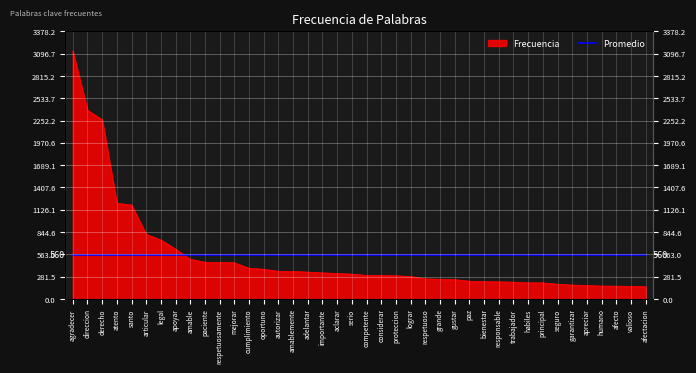

At which label is the value closest to 1642?

atento